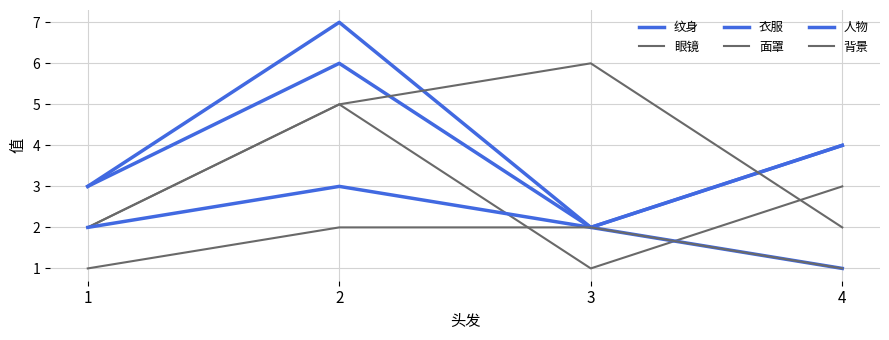

Does the chart display data point markers on the line(s)?

No